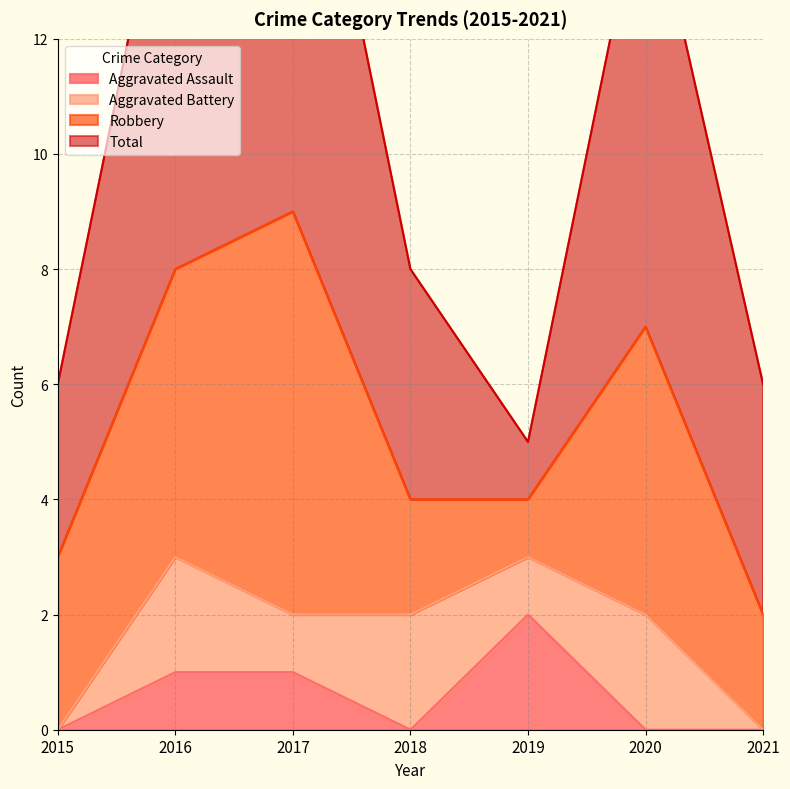

Is the value of Aggravated Assault at 2021 greater than the value of Aggravated Battery at 2018?

No